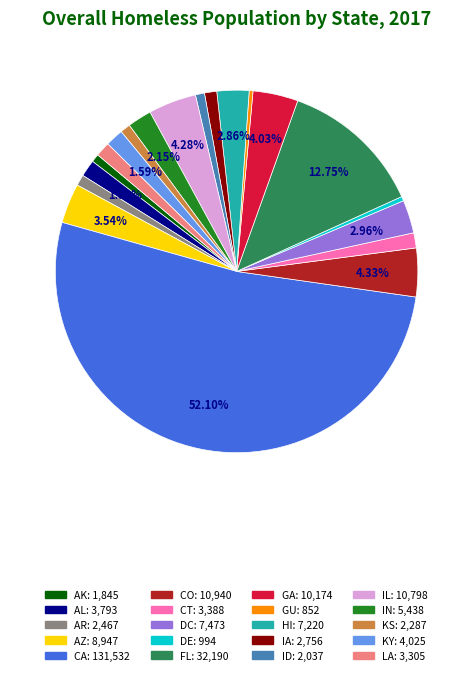

Which has a higher value, LA or HI?

HI